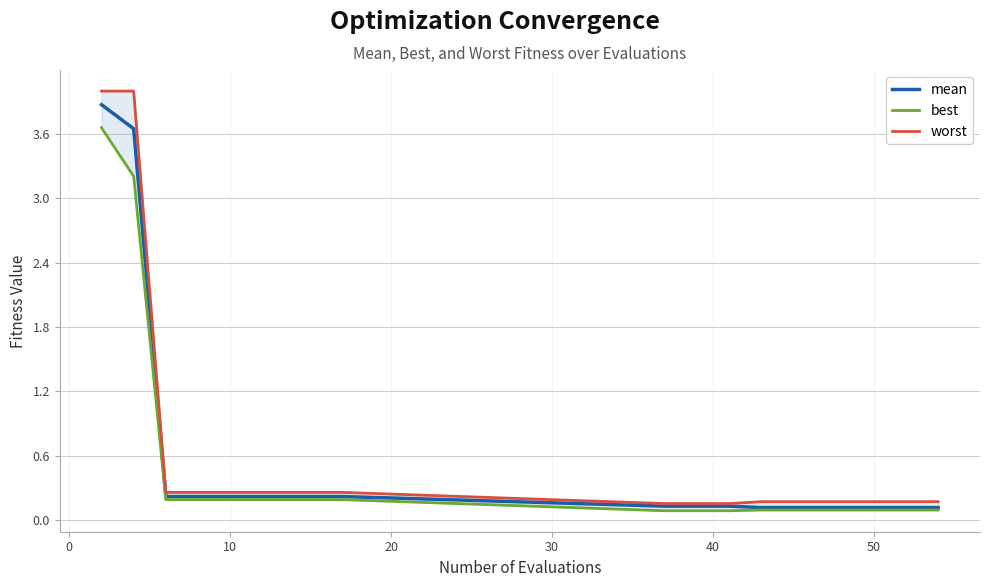

What is the maximum value for mean?

3.9